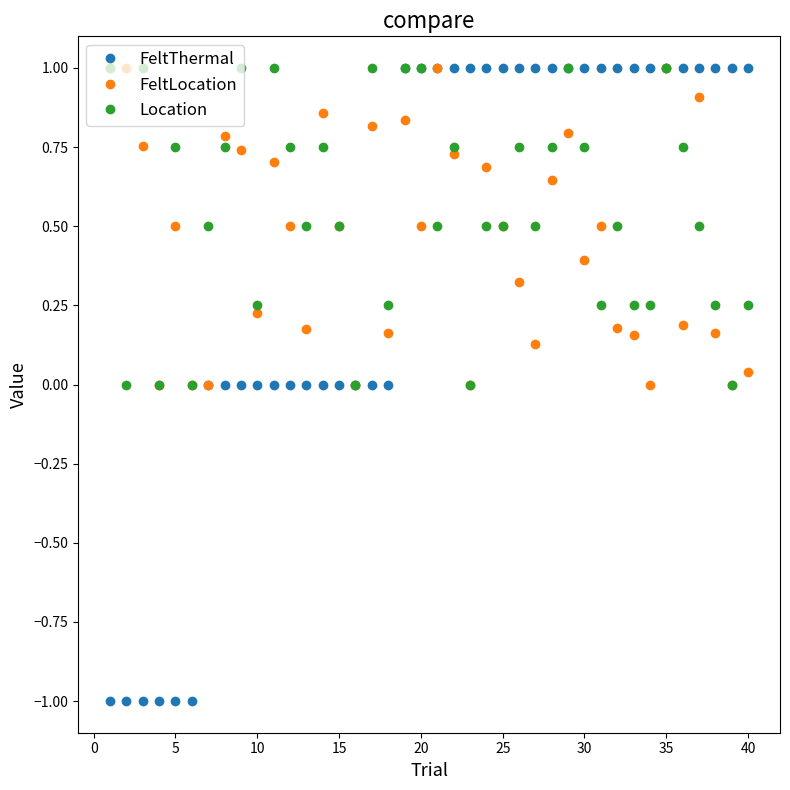

Which series has the largest total across all categories?

Location